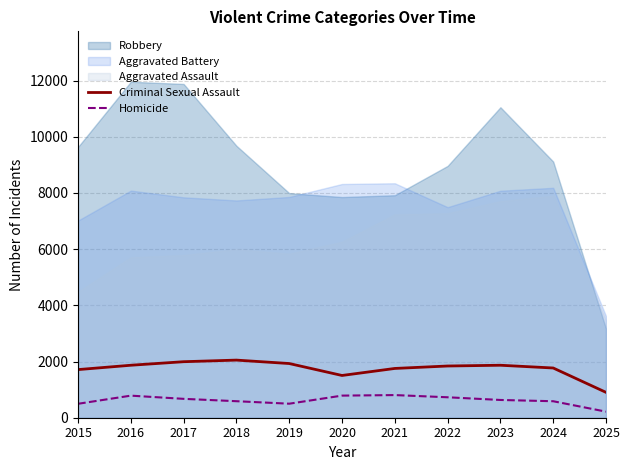

True or false: Homicide and Criminal Sexual Assault cross at least once.

False